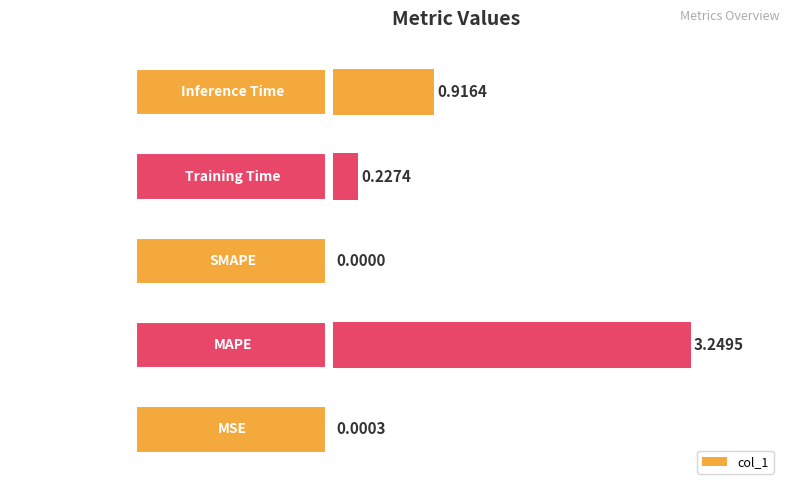

What is the sum of all values?

4.4